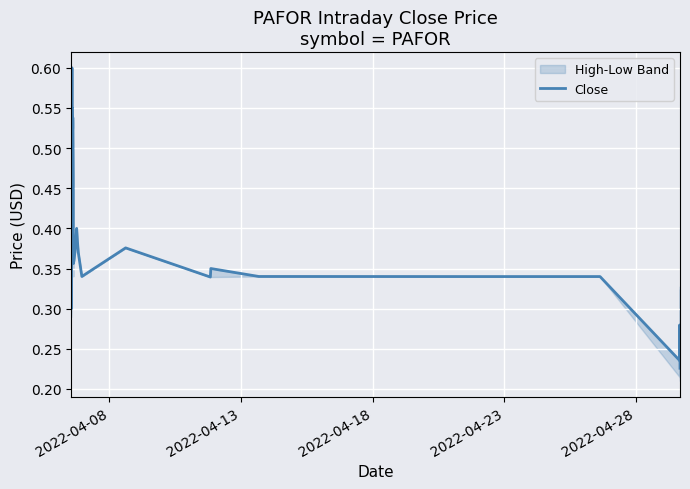

True or false: the data has more than 0 interior local peaks.

True